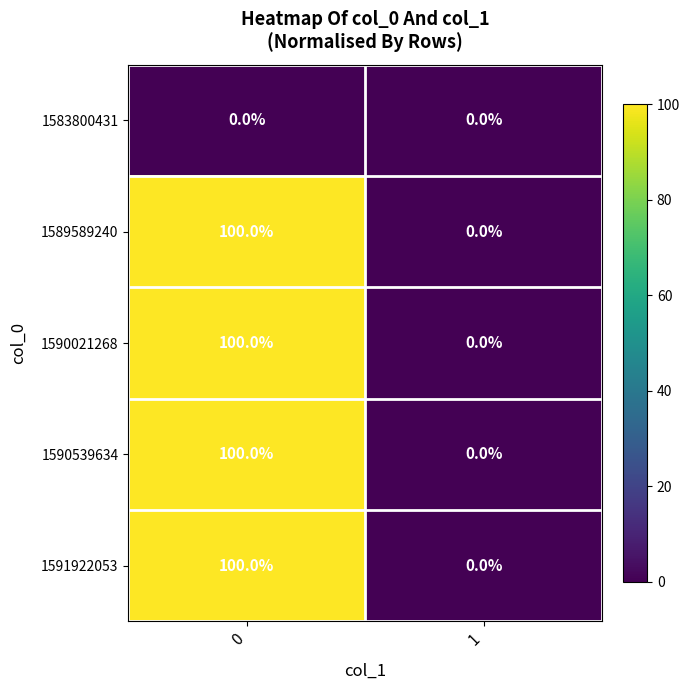

What is the sum of the 1590539634 values at 1 and 0?

100